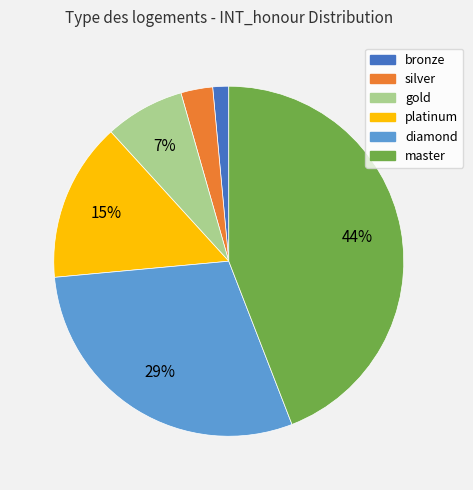

To the nearest percent, what portion does diamond represent?

29%